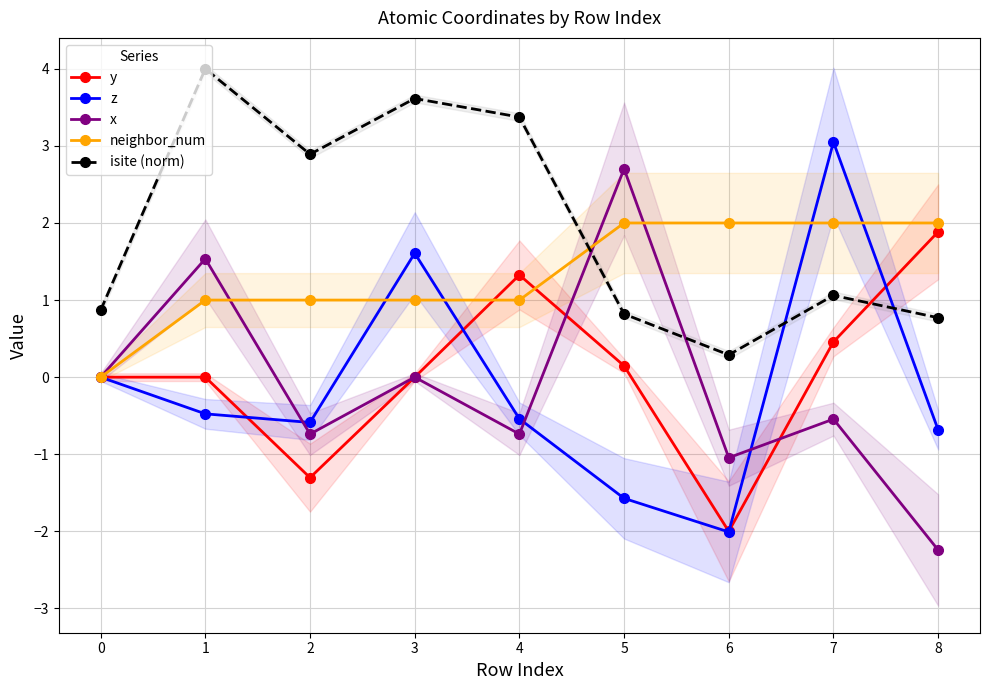

How many series are shown in this chart?

5